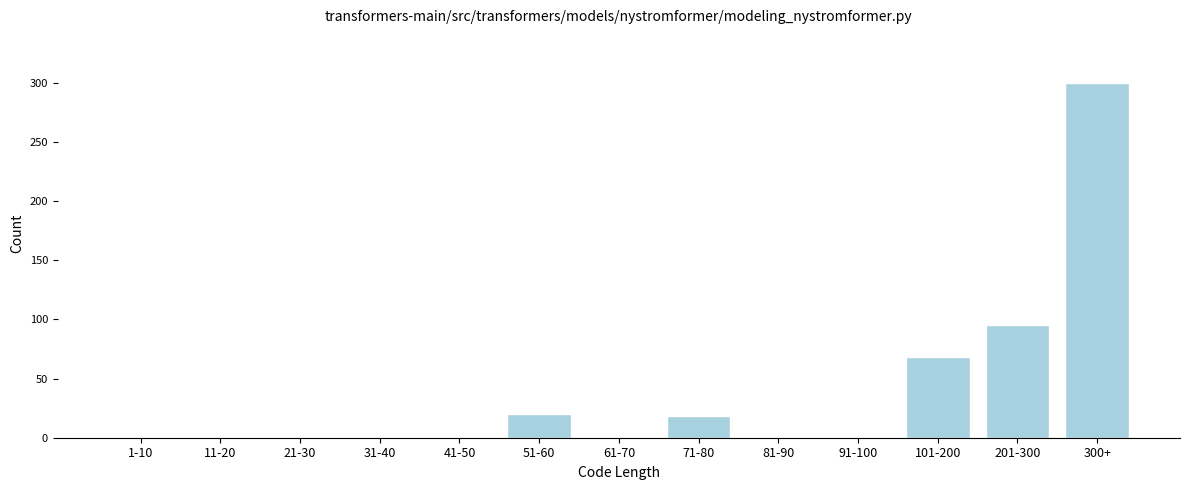

Reading left to right, transcribe all the data shown in this chart.

1-10=0	11-20=0	21-30=0	31-40=0	41-50=0	51-60=20	61-70=0	71-80=18	81-90=0	91-100=0	101-200=68	201-300=95	300+=300